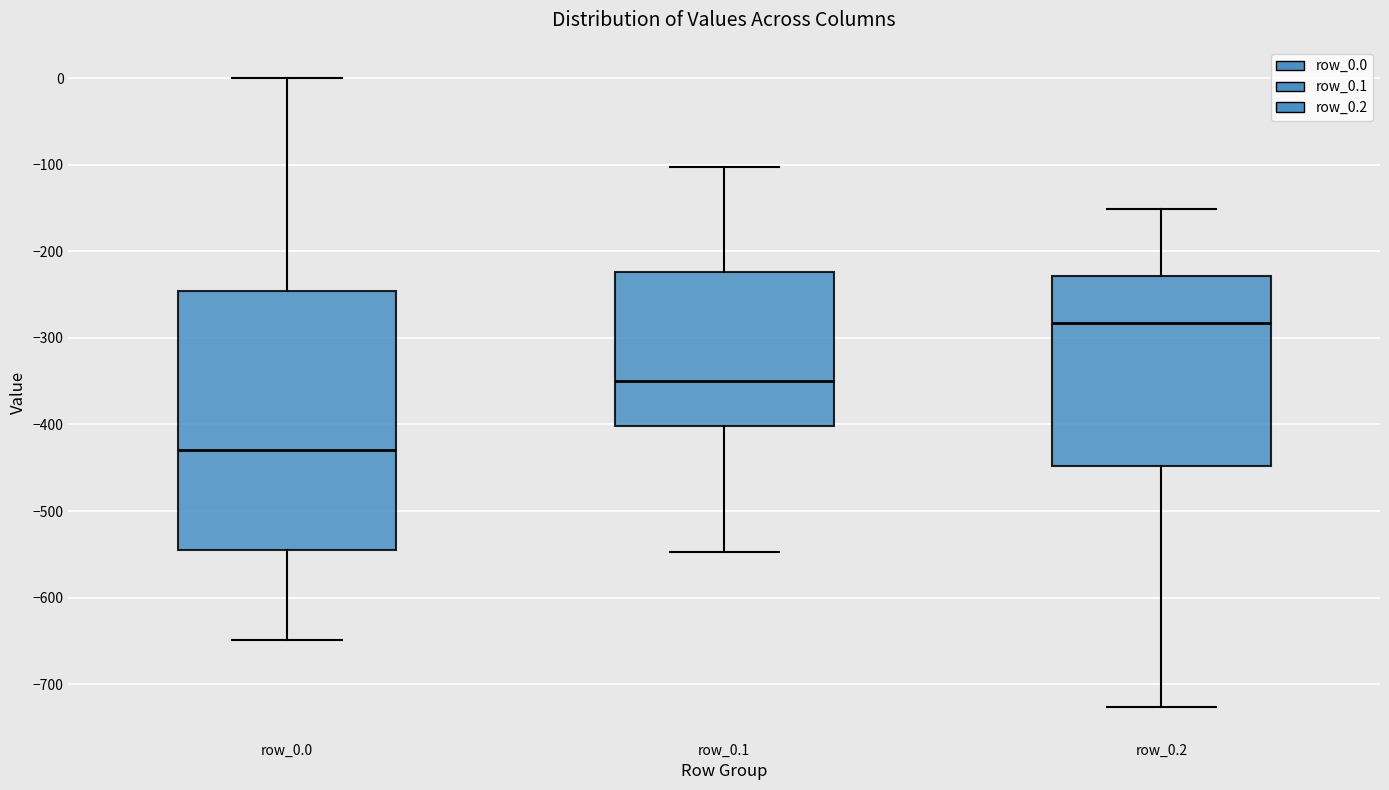

Reading left to right, read every box against the y-axis: the position of its median line, the range the box covers, and the ends of its whiskers. The values are not printed on the chart, so give them approximately, as read against the axis.

row_0.0: median -430, box -540 to -250, whiskers -650 to 0
row_0.1: median -350, box -400 to -220, whiskers -550 to -100
row_0.2: median -280, box -450 to -230, whiskers -730 to -150